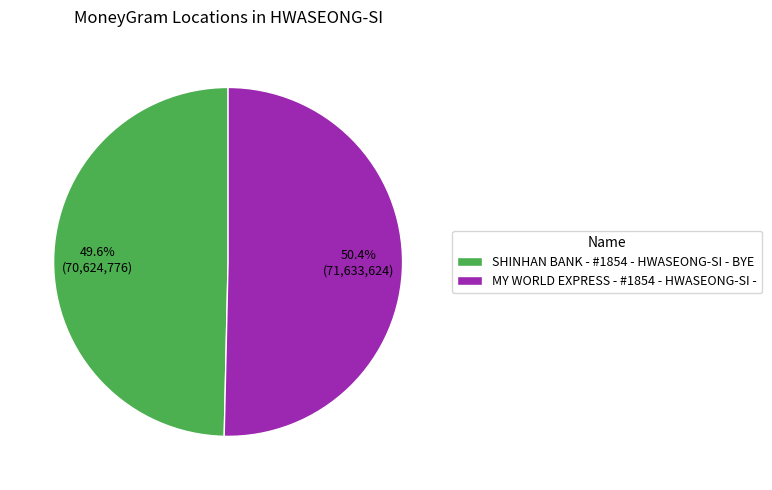

The MY WORLD EXPRESS - #1854 - HWASEONG-SI - slice represents 50% of the pie. True or false?

True